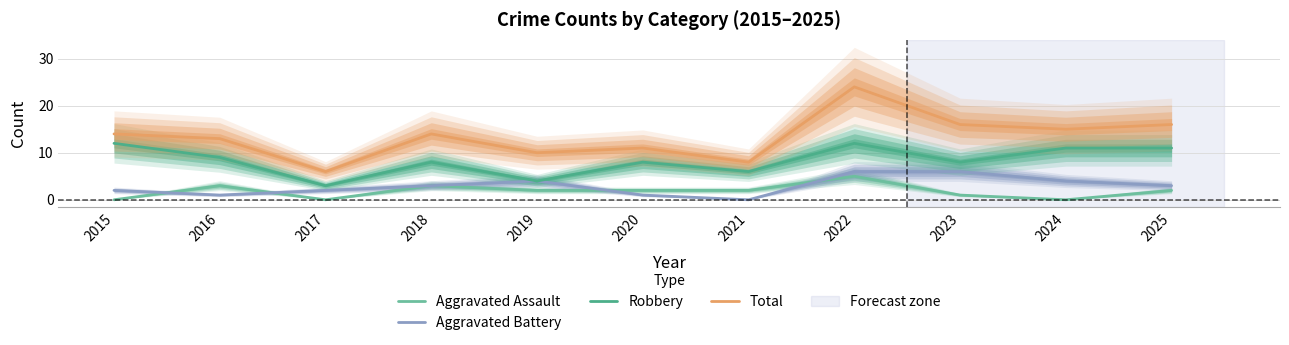

Which category has the highest value across all series?

2022